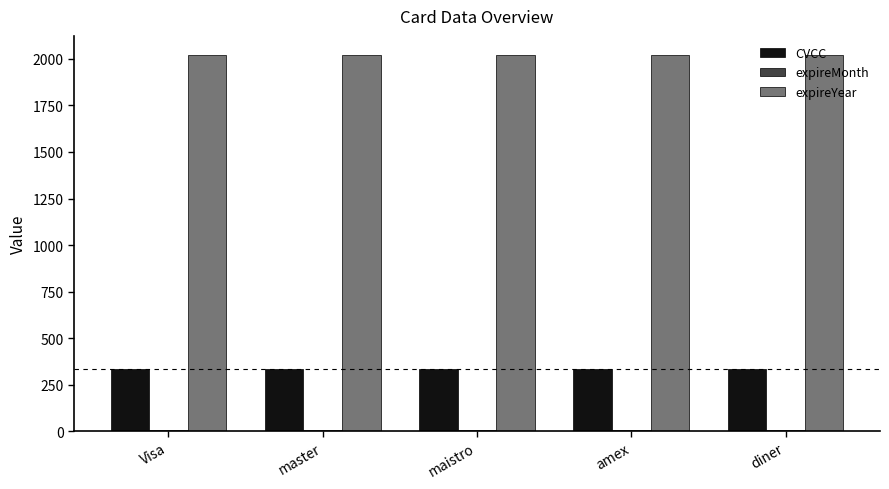

How many series are shown in this chart?

3